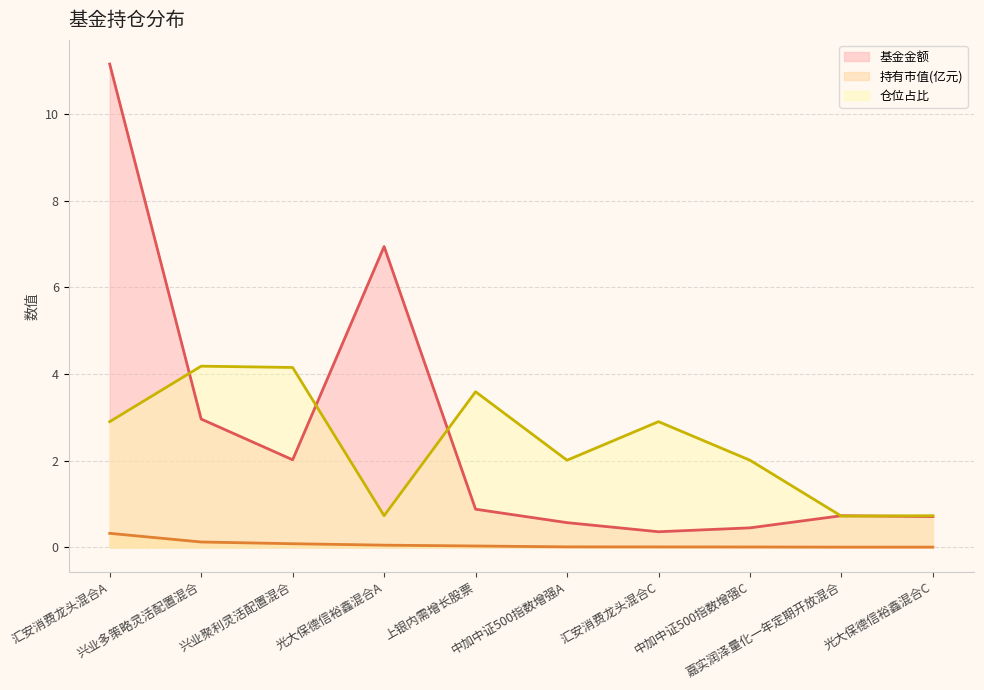

At which label is 仓位占比 closest to 2?

中加中证500指数增强A